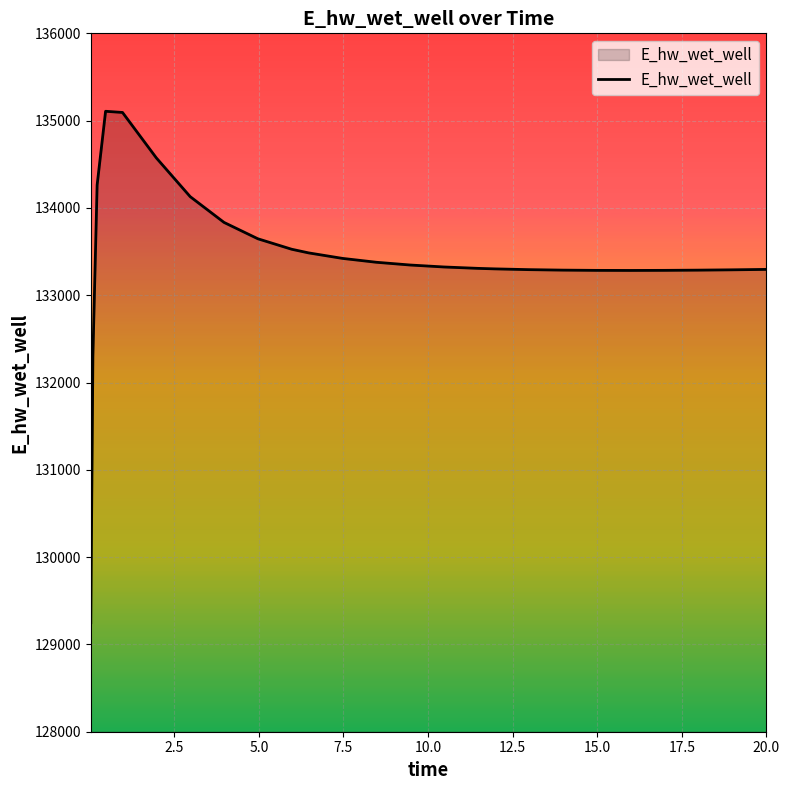

What is the difference between the maximum and minimum values?

5858.5